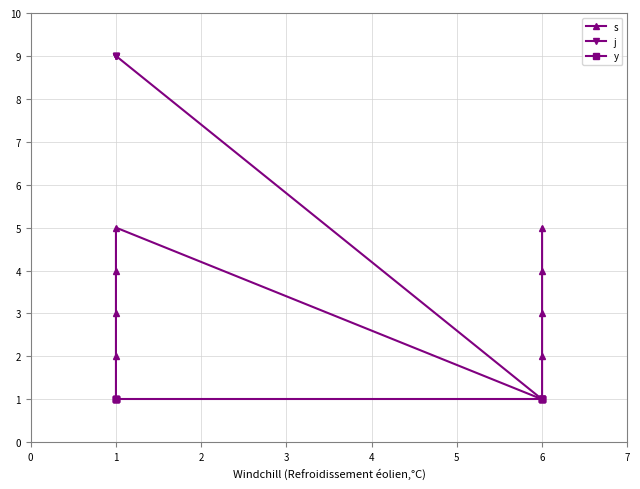

True or false: s has a value of 2 at 1.

False